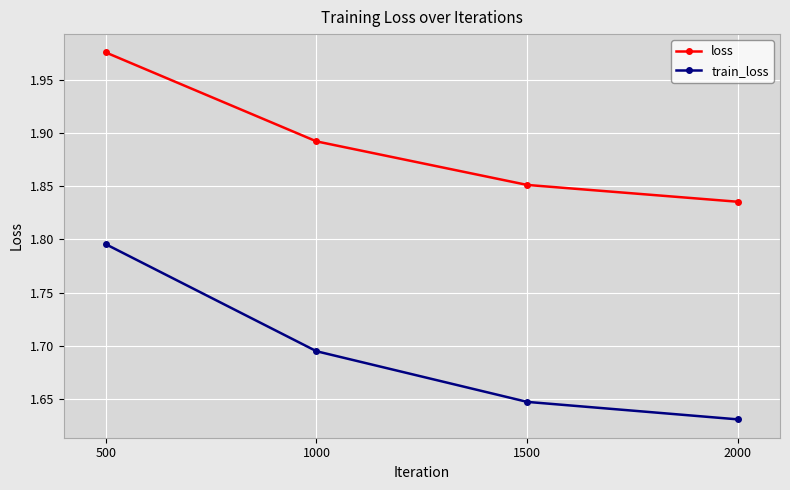

At which label is train_loss closest to 1?

2000